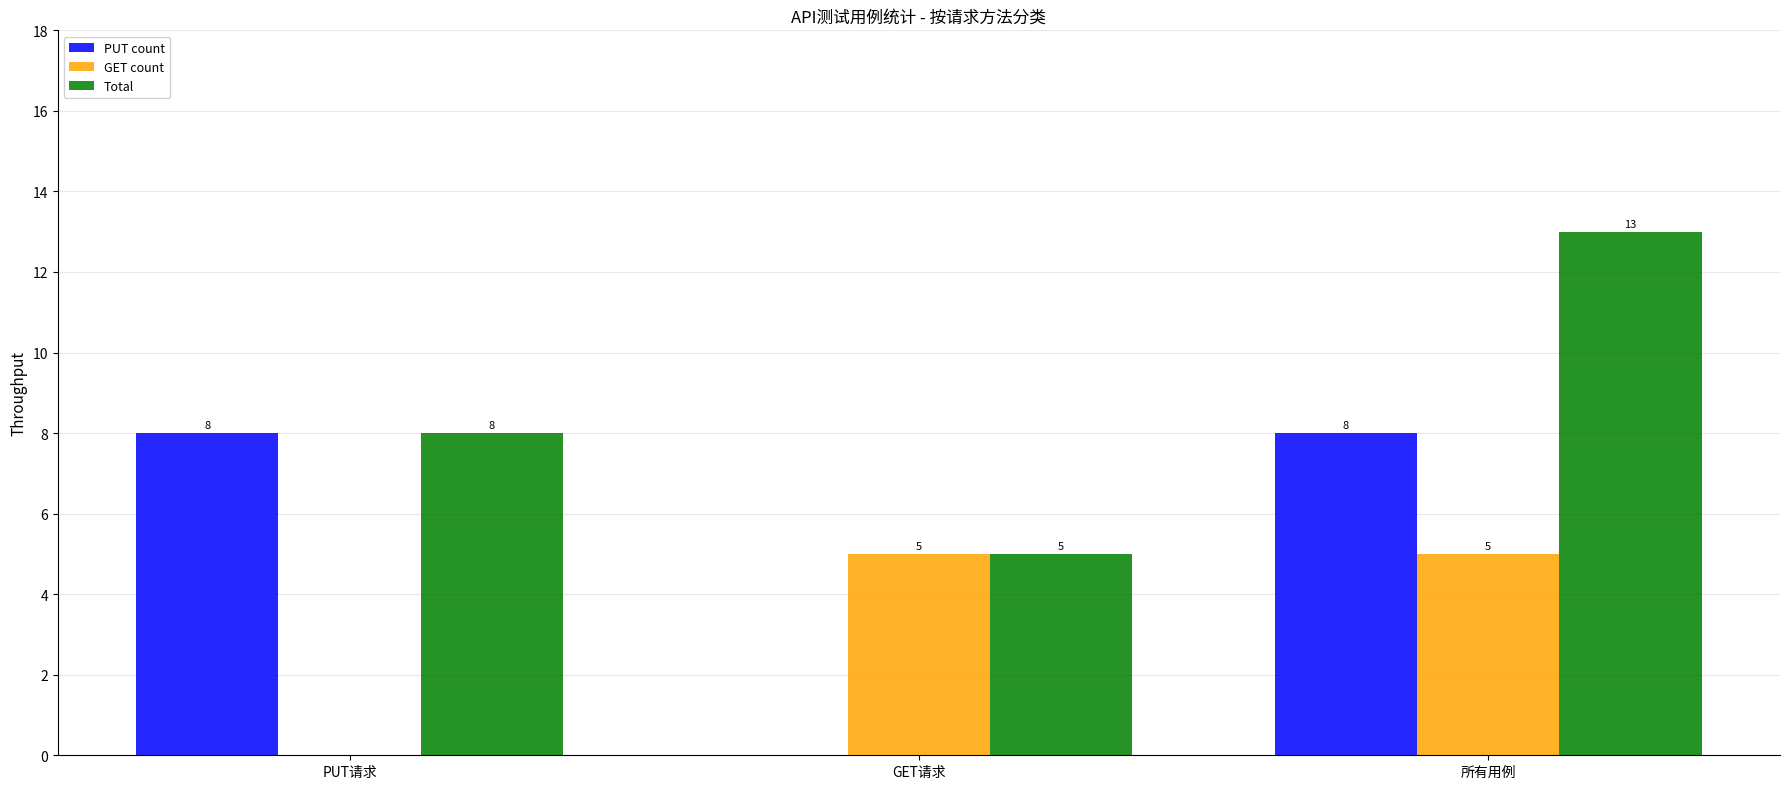

Which series changed the most between PUT请求 and GET请求?

PUT count